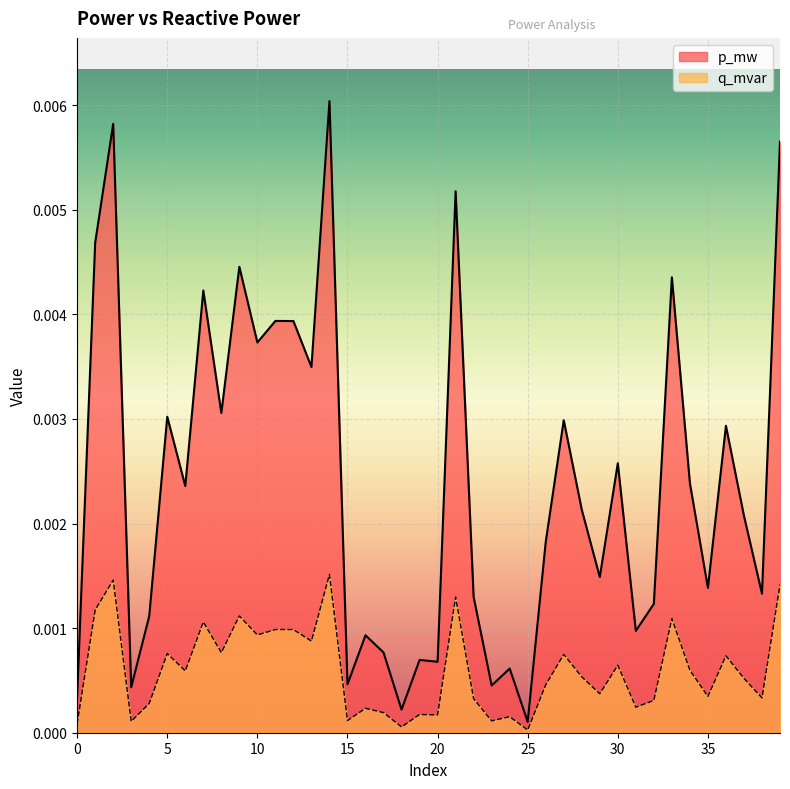

In q_mvar, how many points are lower than both neighbors (excluding endpoints)?

14